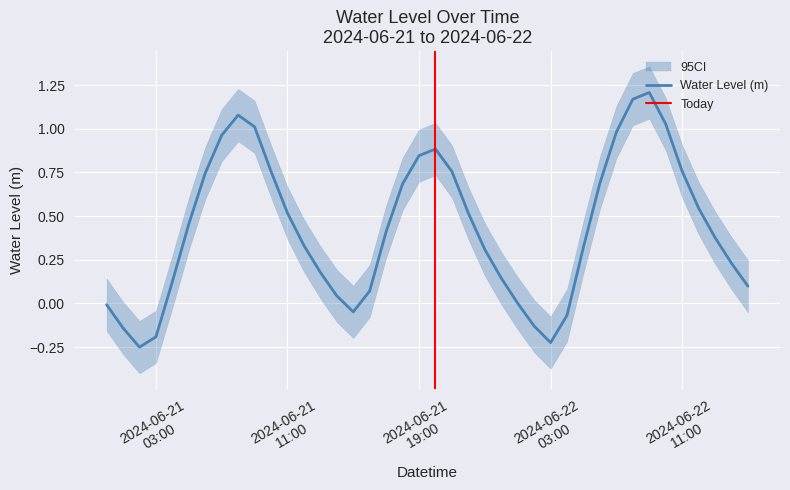

What is the approximate value at 2024-06-22 07:00:00?

1.0